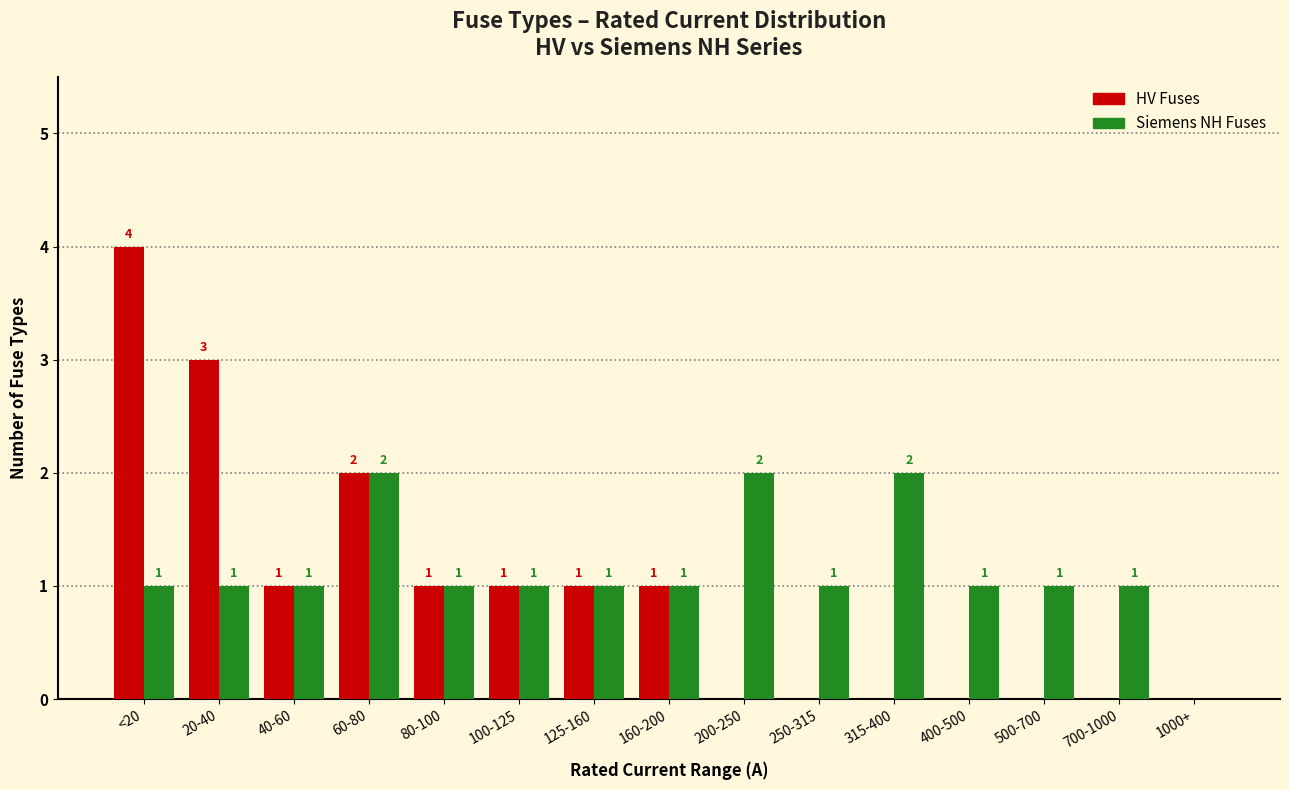

What is the highest value of the HV Fuses series?

4